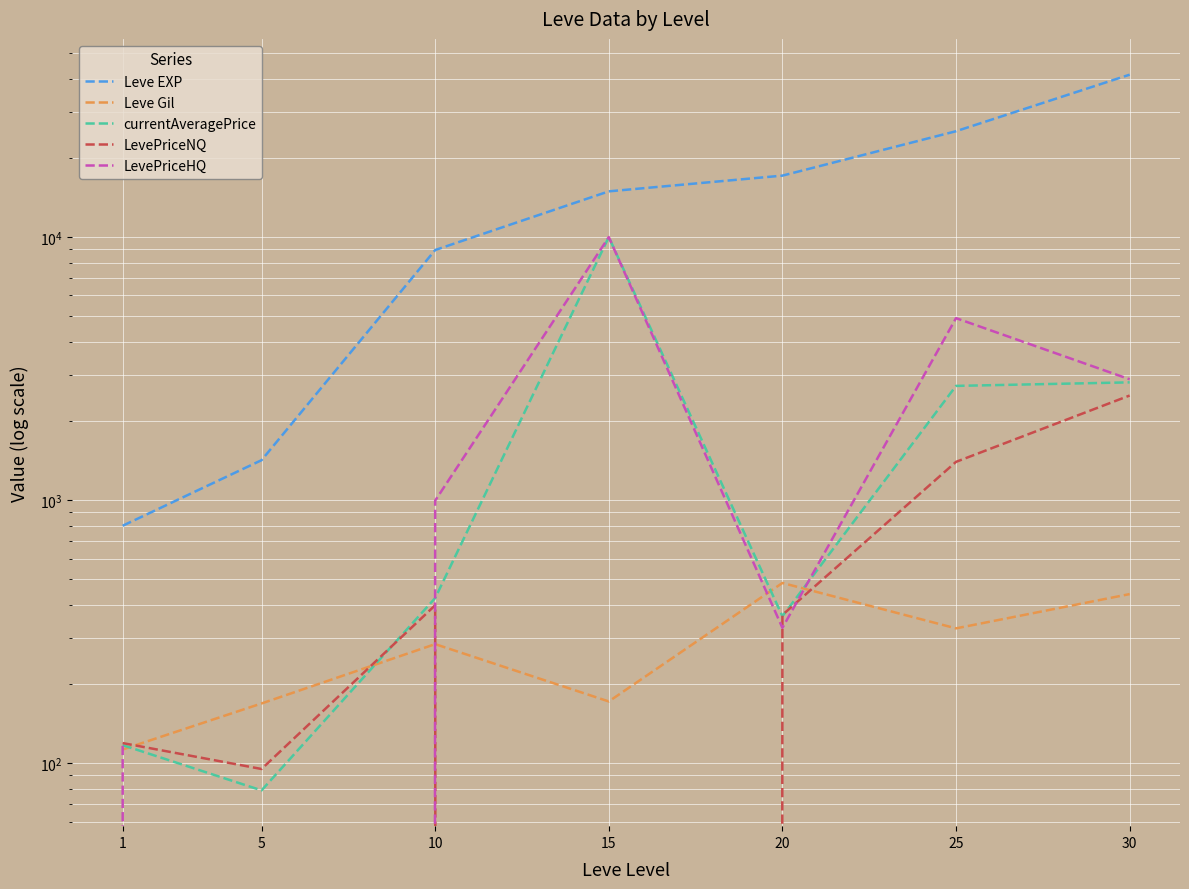

Rank the series by their maximum value, from highest to lowest.

Leve EXP, currentAveragePrice, LevePriceHQ, LevePriceNQ, Leve Gil